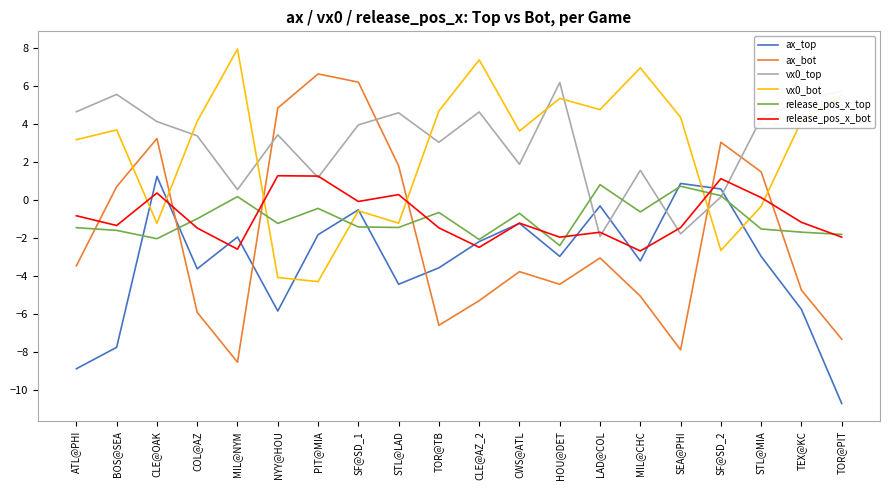

What is the sum of all vx0_bot values?

51.5